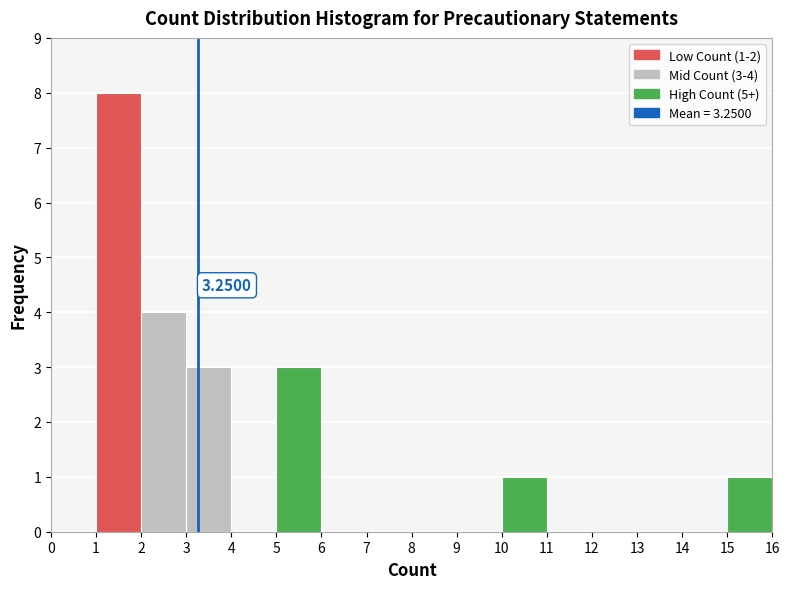

Which range on the x-axis has the tallest bar?

1 to 2